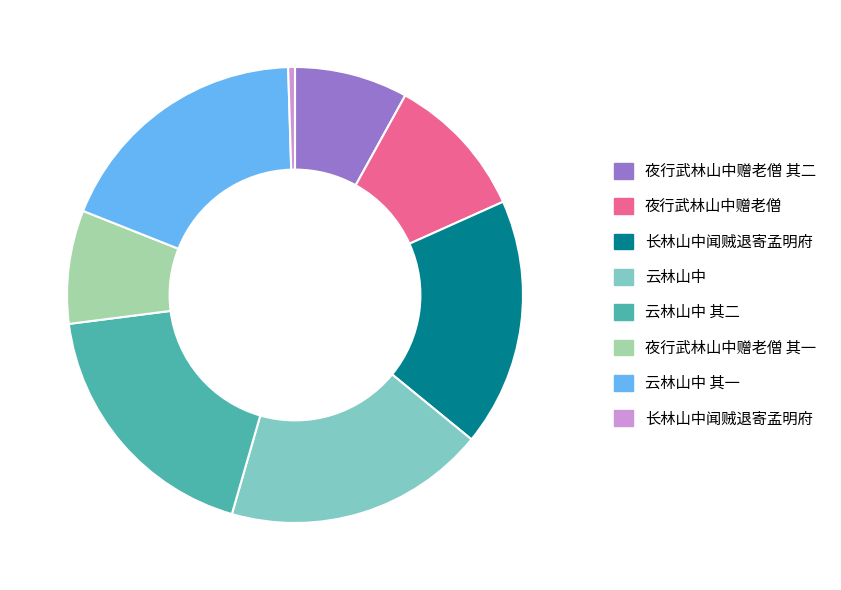

Is there any slice that represents more than half of the pie?

No